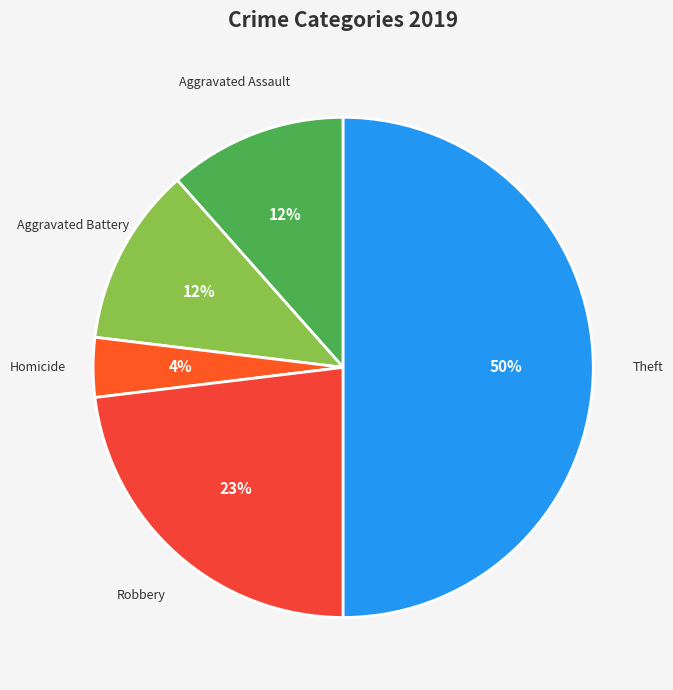

The Aggravated Assault slice represents 12% of the pie. True or false?

True